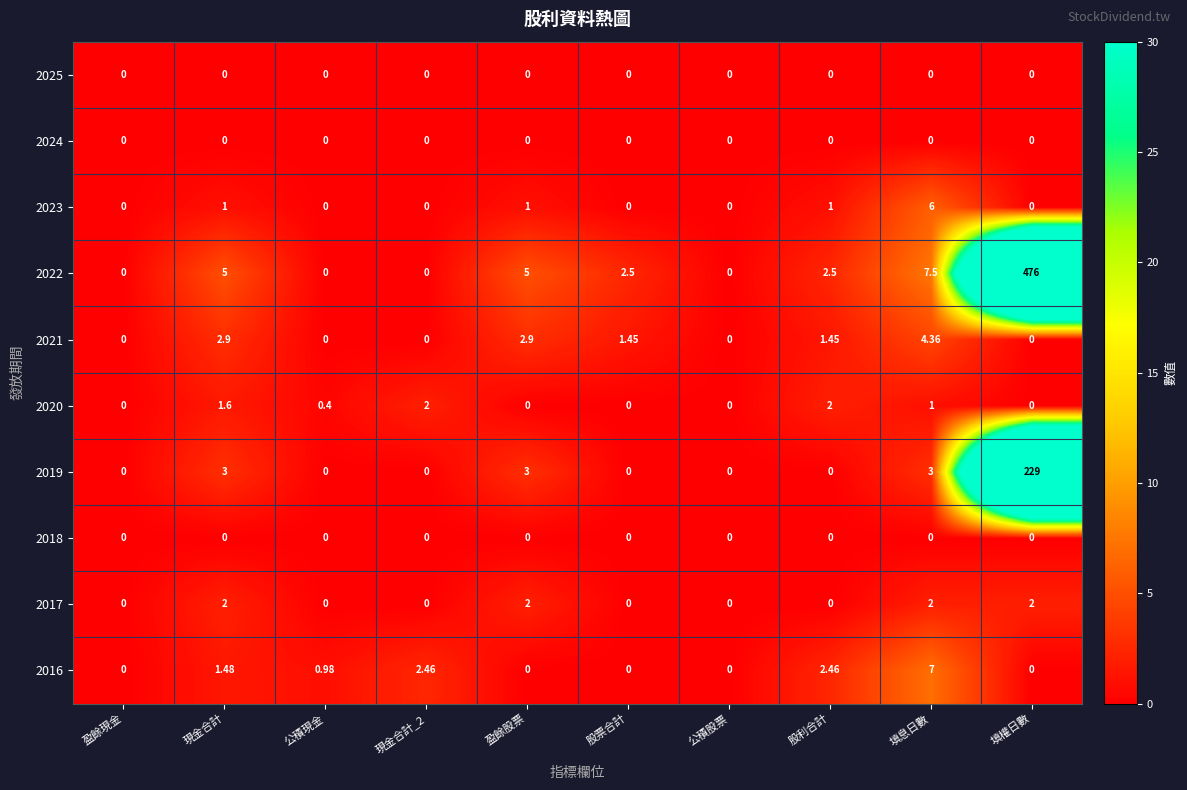

At which label is 2022 closest to 238?

填息日數